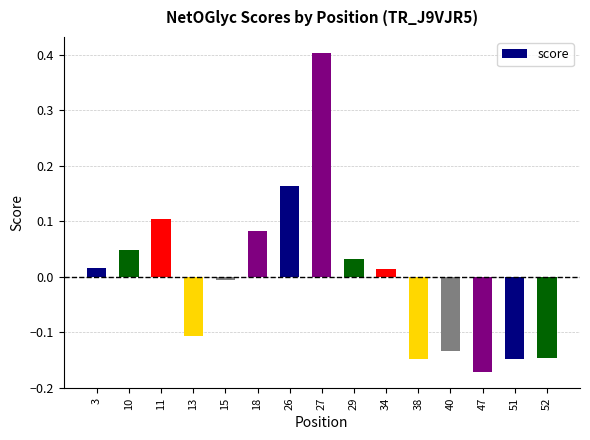

What is the sum of the values at 38 and 27?

0.3